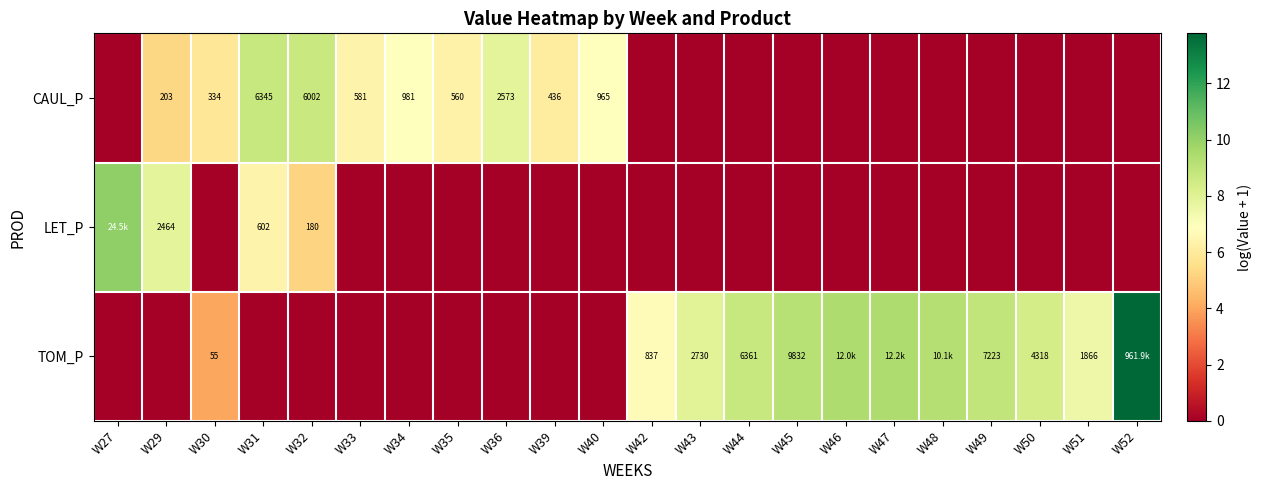

At which label is LET_P closest to 5?

W32